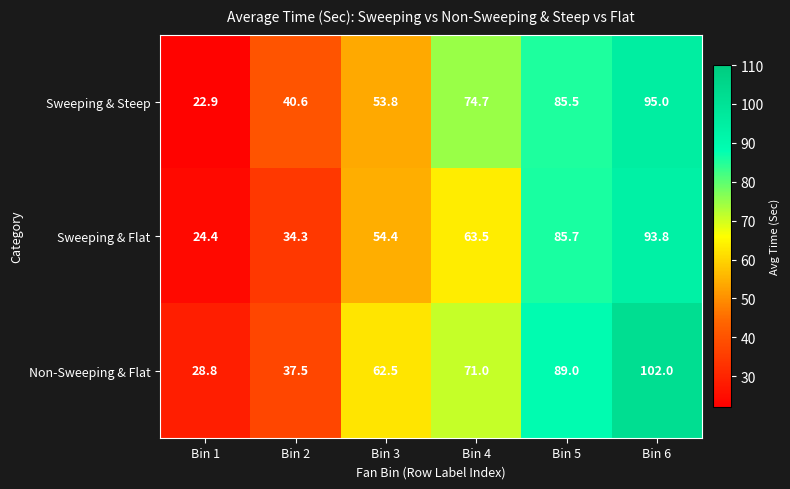

The Sweeping & Flat series shows 34.3 at Bin 2. True or false?

True